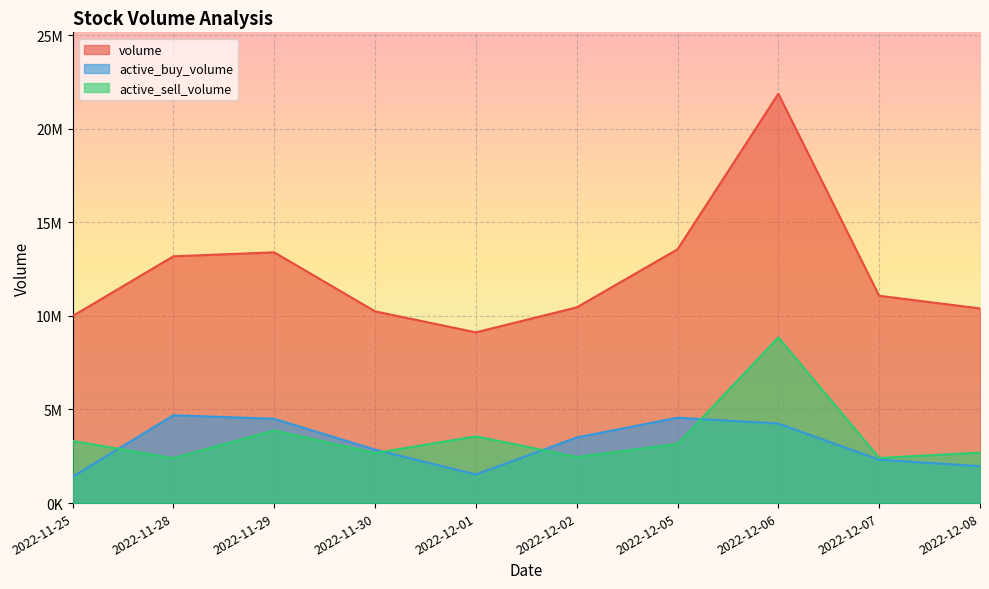

The value of active_buy_volume at 2022-12-07 is 816597. True or false?

False